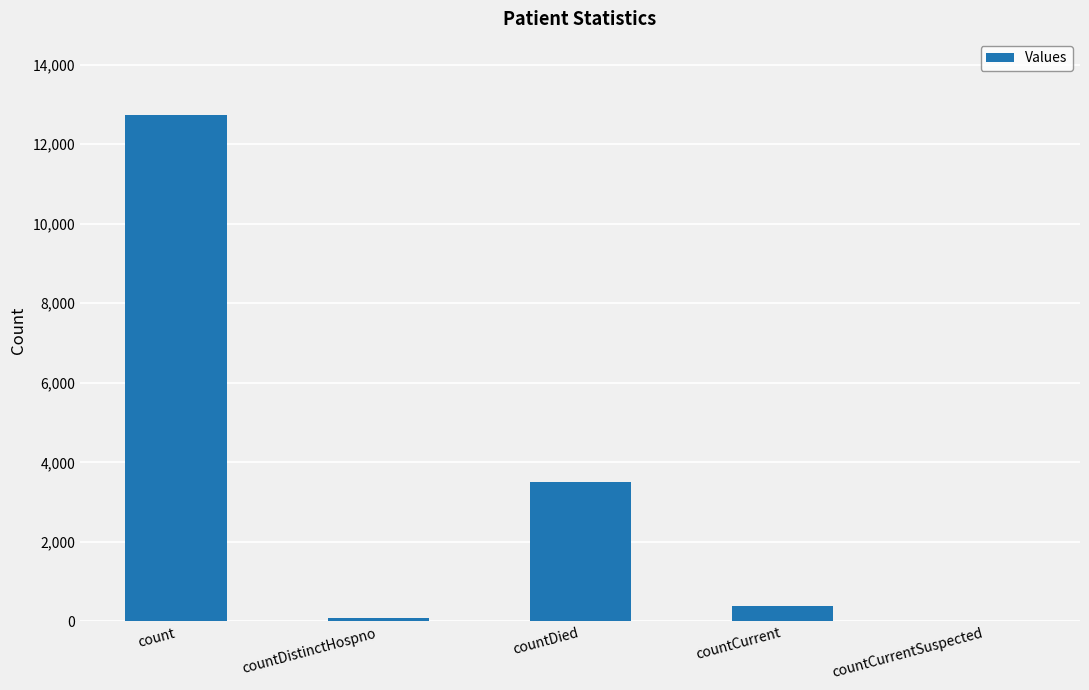

Which has a higher value, countDistinctHospno or count?

count